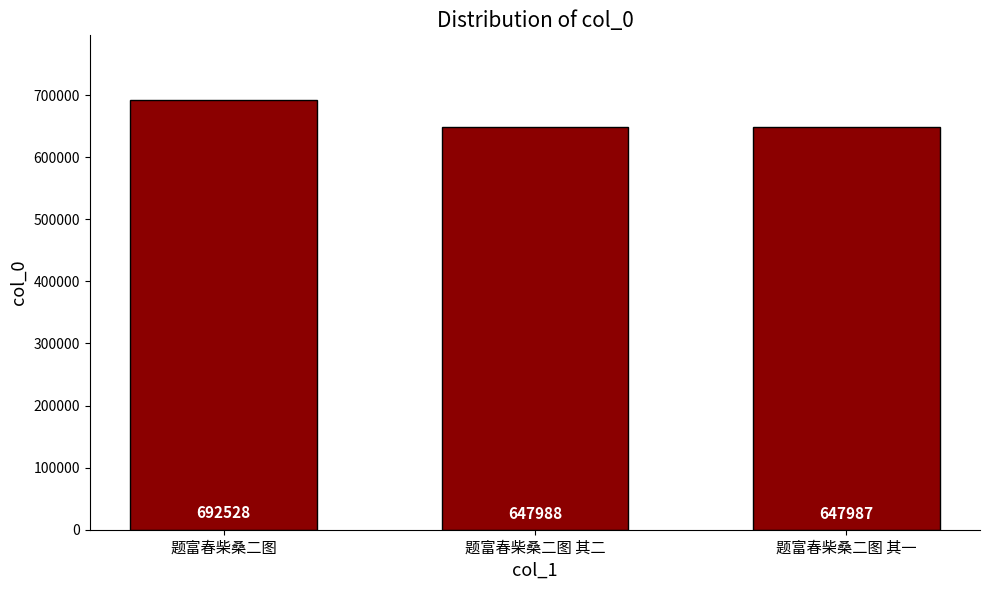

What is the change in value from 题富春柴桑二图 to 题富春柴桑二图 其二?

-44540